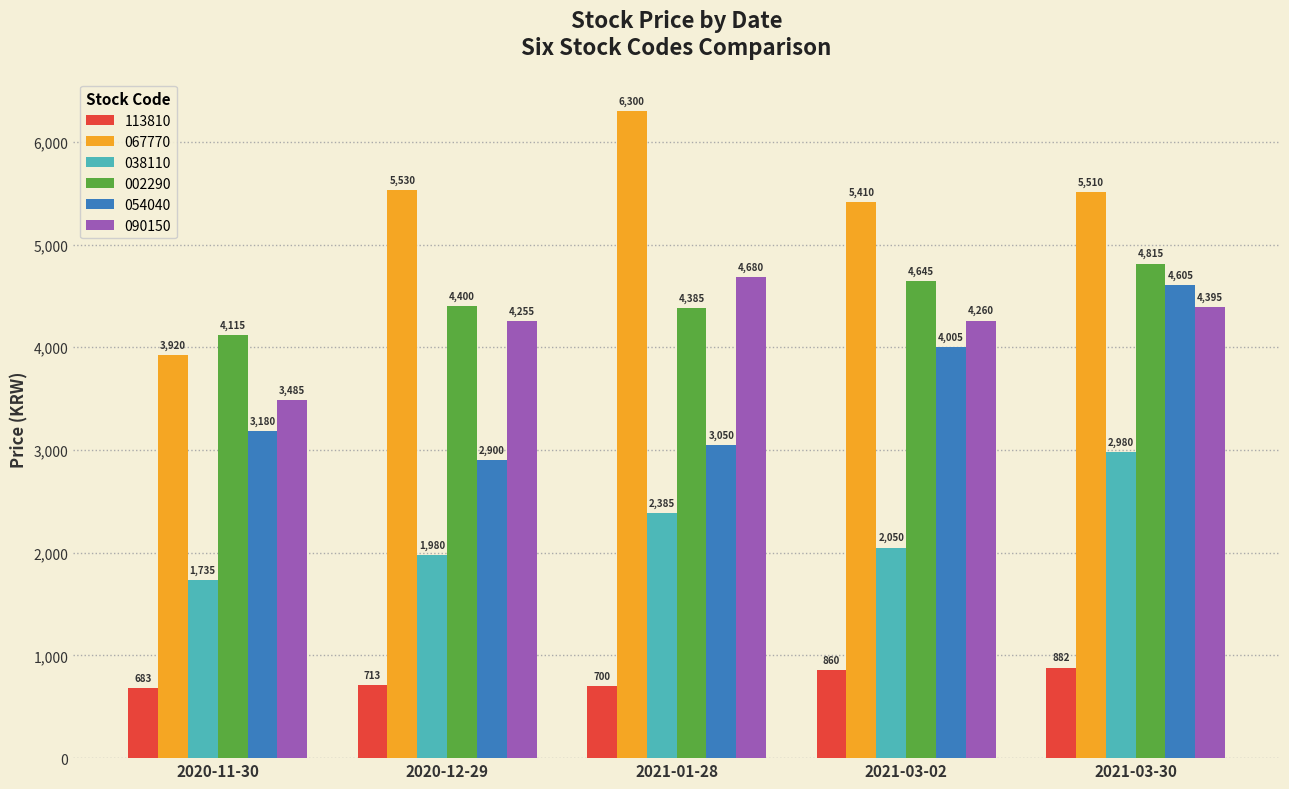

Does the chart contain any negative values?

No